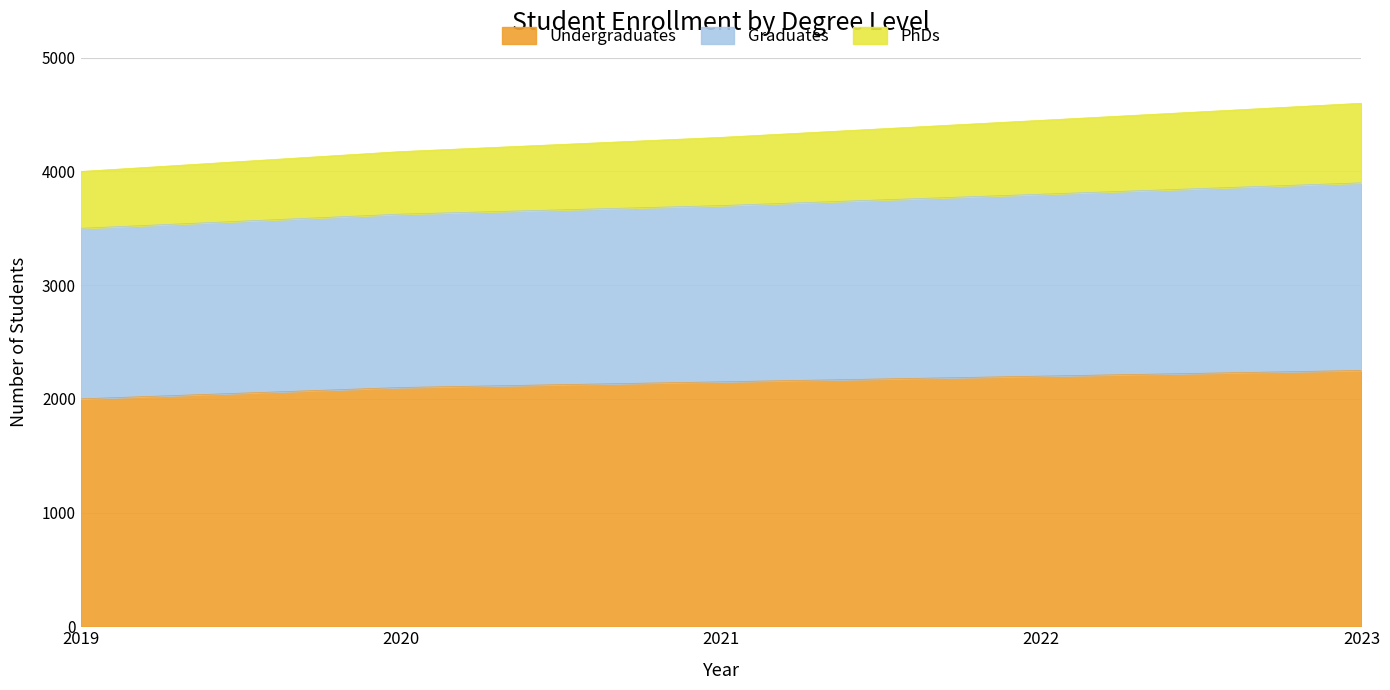

How many lines are shown in the chart?

3